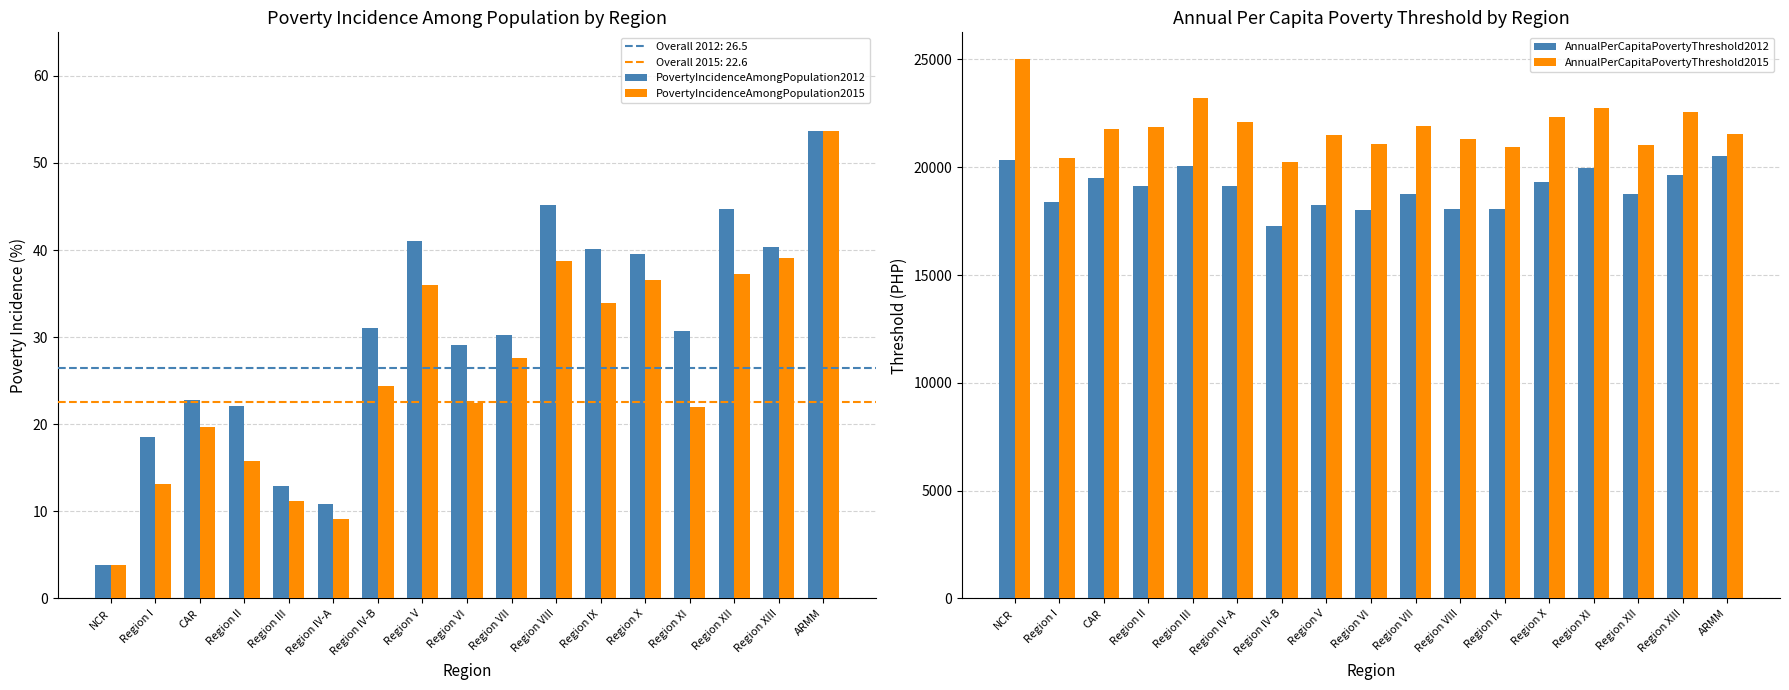

What is the value of the AnnualPerCapitaPovertyThreshold2015 bar at the 11th from the left?

21304